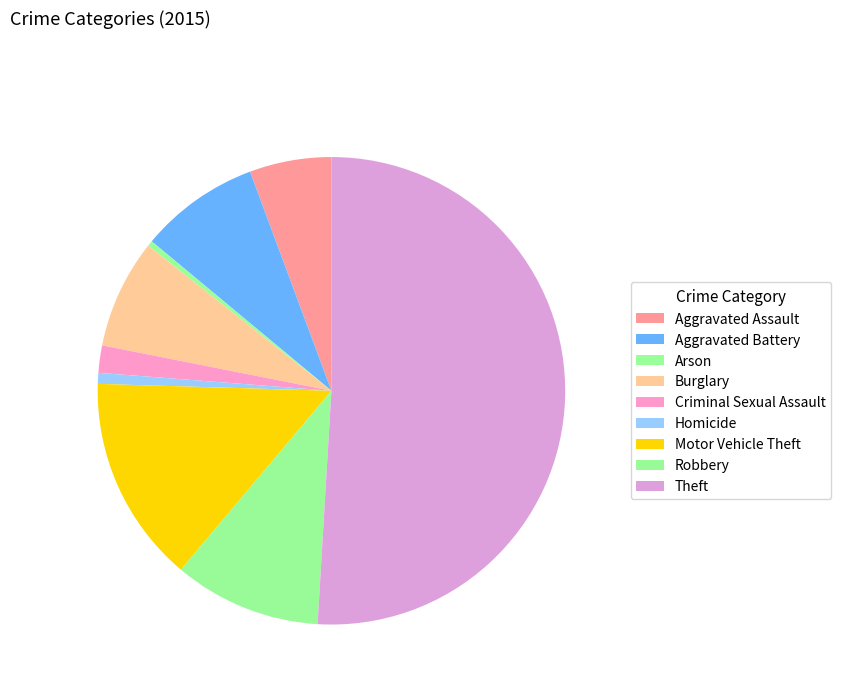

To the nearest percent, what is the difference between the largest and smallest slice percentages?

51%